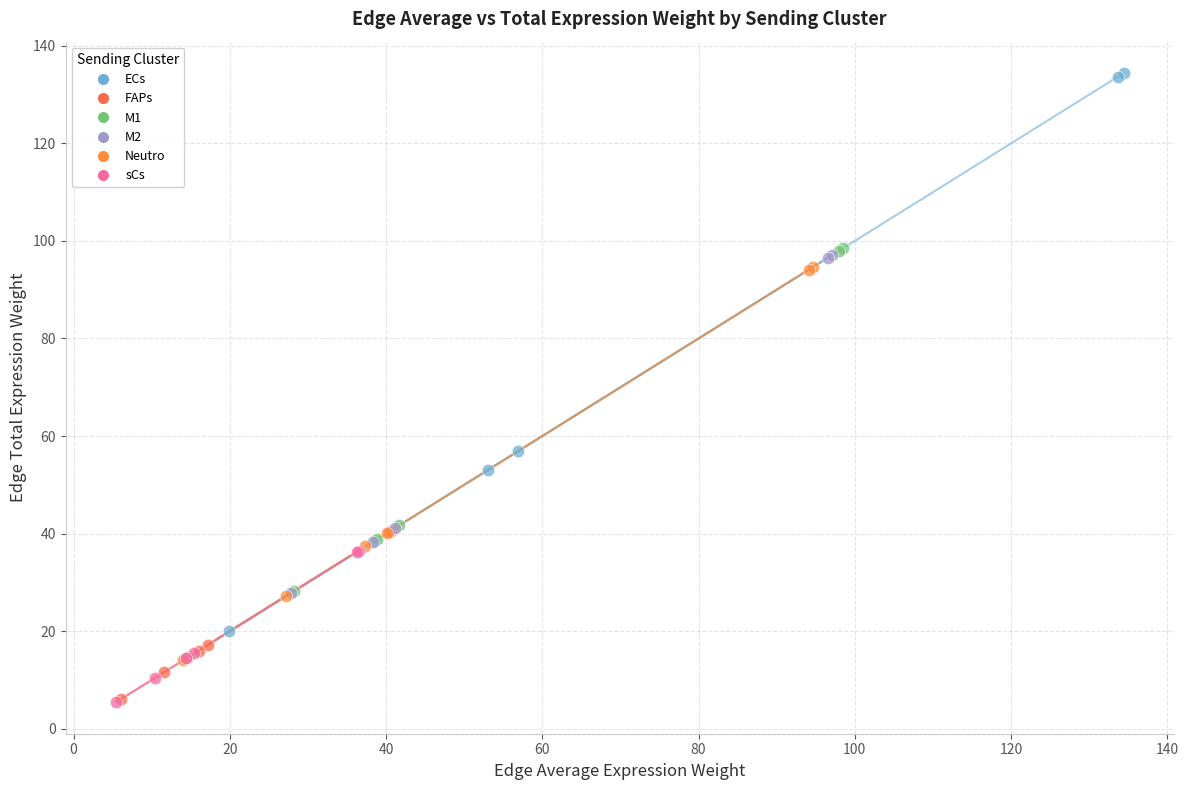

What are all the series names shown in the legend?

ECs, FAPs, M1, M2, Neutro, sCs